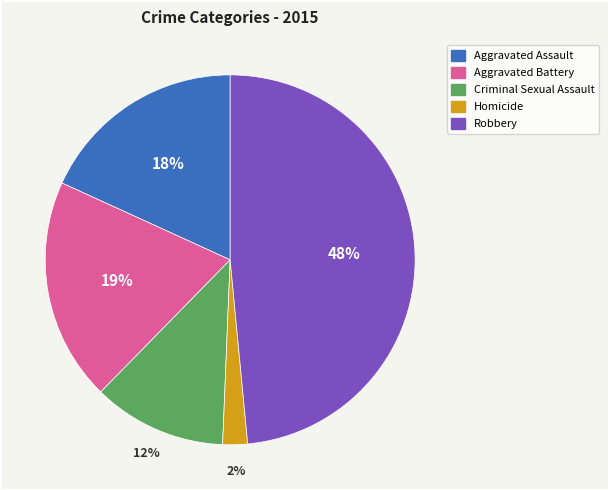

How many slices are in this pie chart?

5